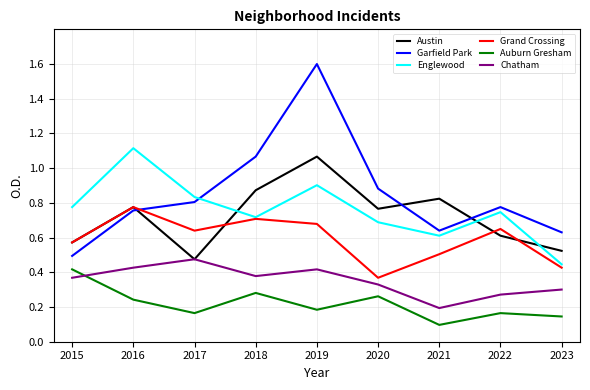

How many times do Garfield Park and Grand Crossing cross each other?

1